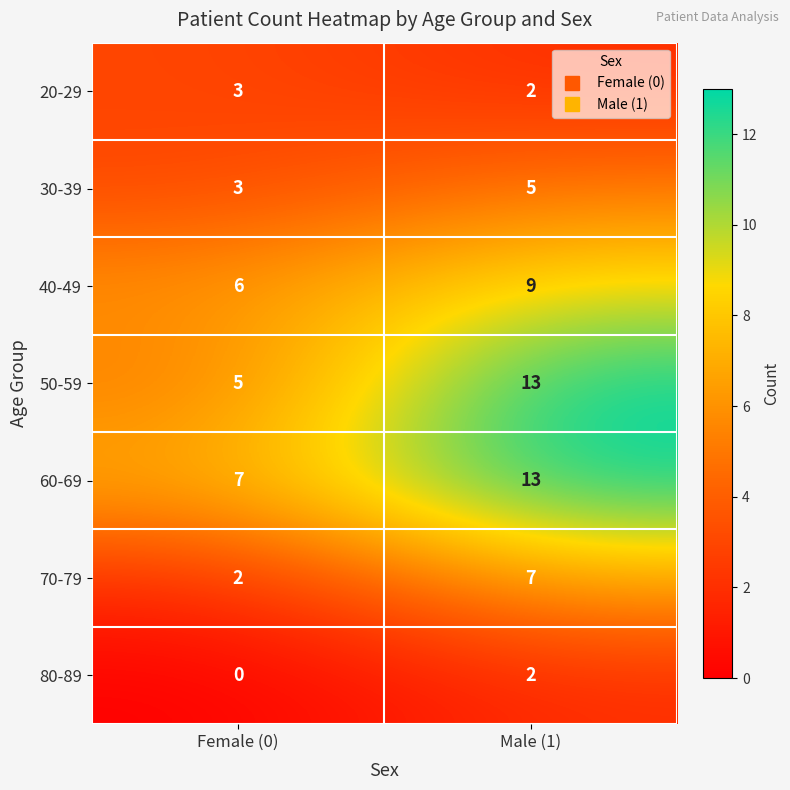

Reading left to right, extract all data points from this chart.

20-29: Female (0)=3	Male (1)=2
30-39: Female (0)=3	Male (1)=5
40-49: Female (0)=6	Male (1)=9
50-59: Female (0)=5	Male (1)=13
60-69: Female (0)=7	Male (1)=13
70-79: Female (0)=2	Male (1)=7
80-89: Female (0)=0	Male (1)=2